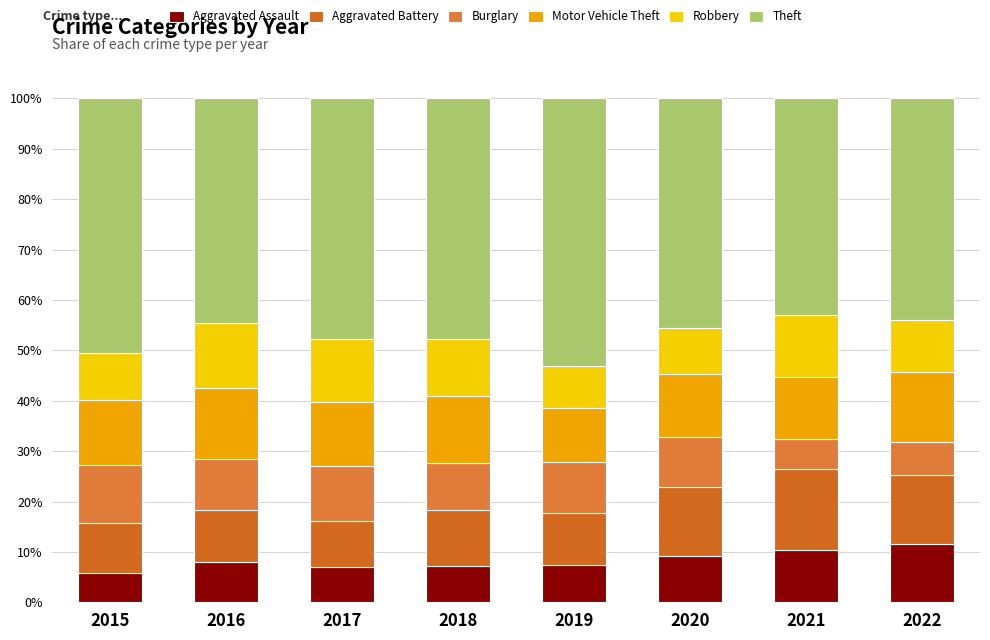

Count the number of data series in this chart.

6